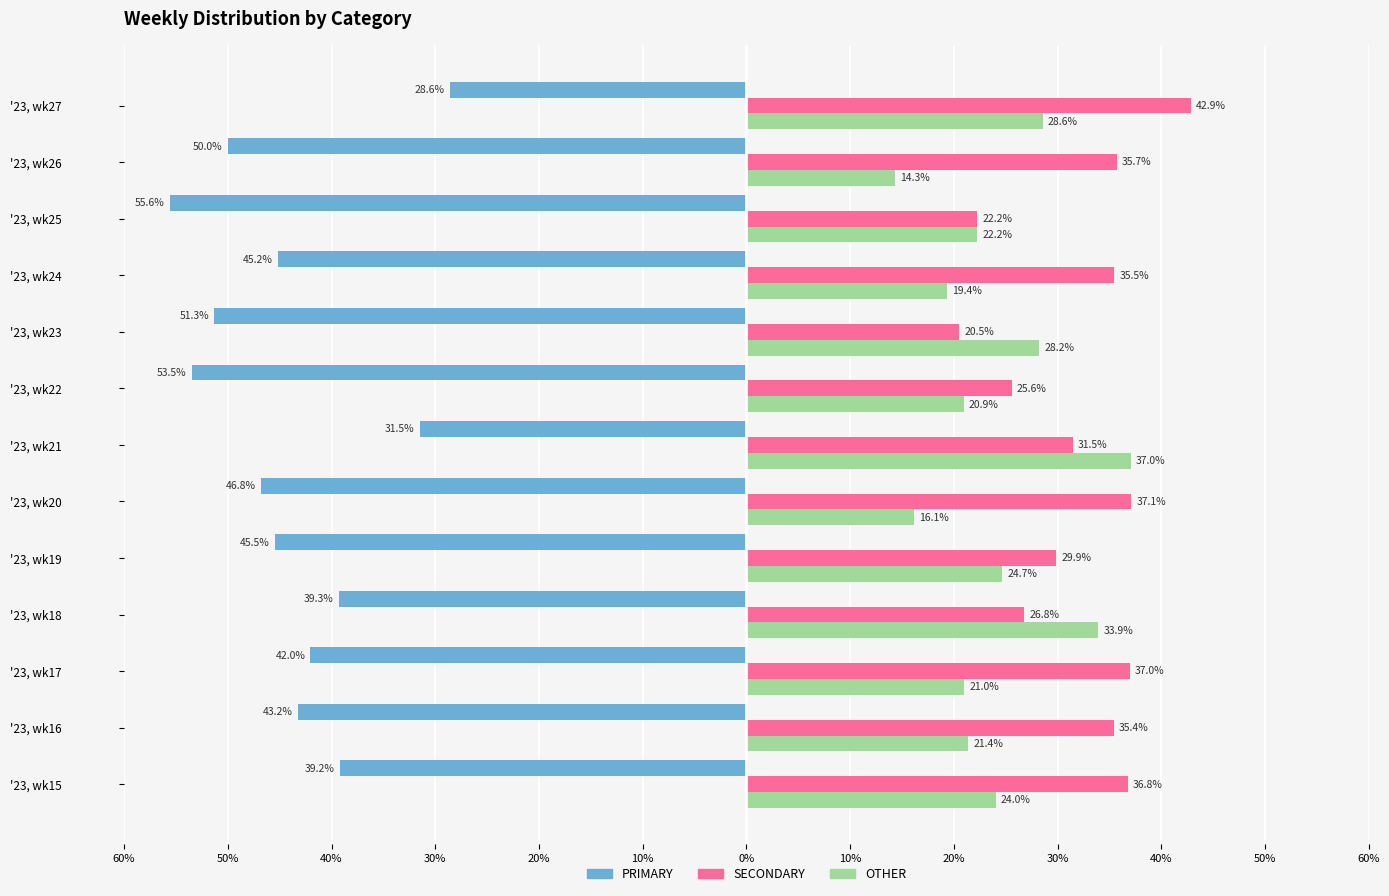

What are all the series names shown in the legend?

PRIMARY, SECONDARY, OTHER